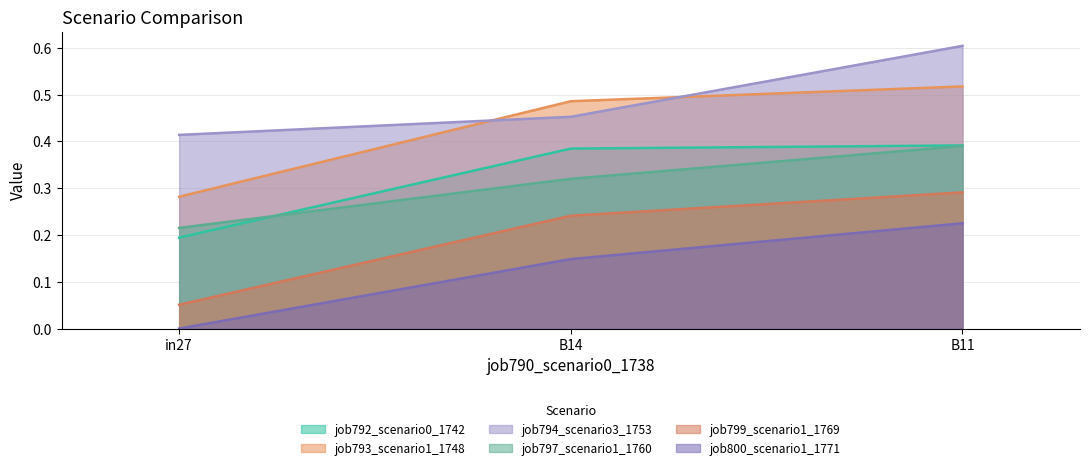

What is the label of the 3rd point from the right?

in27